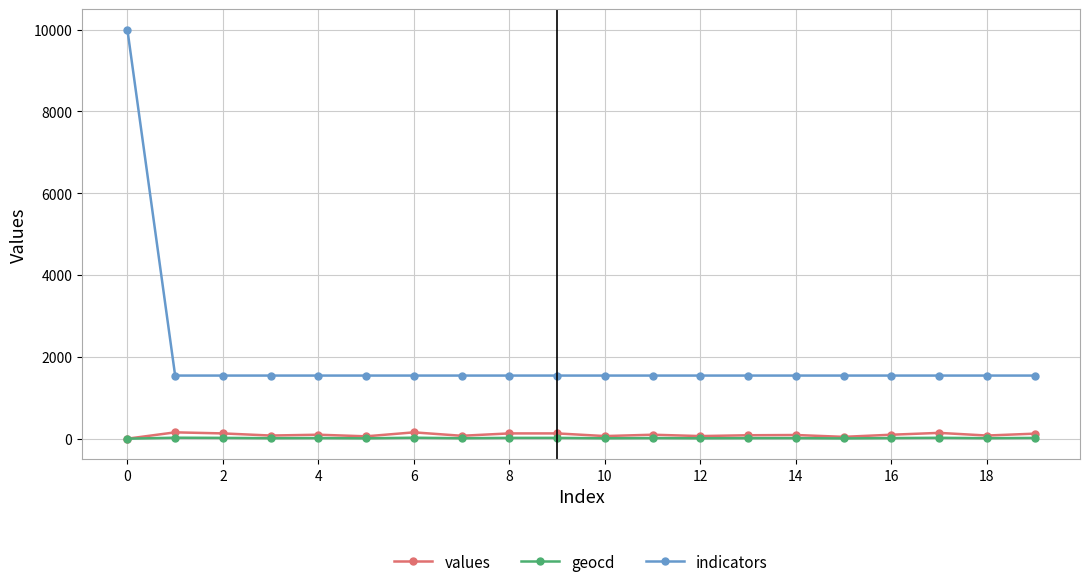

What are all the series names shown in the legend?

values, geocd, indicators